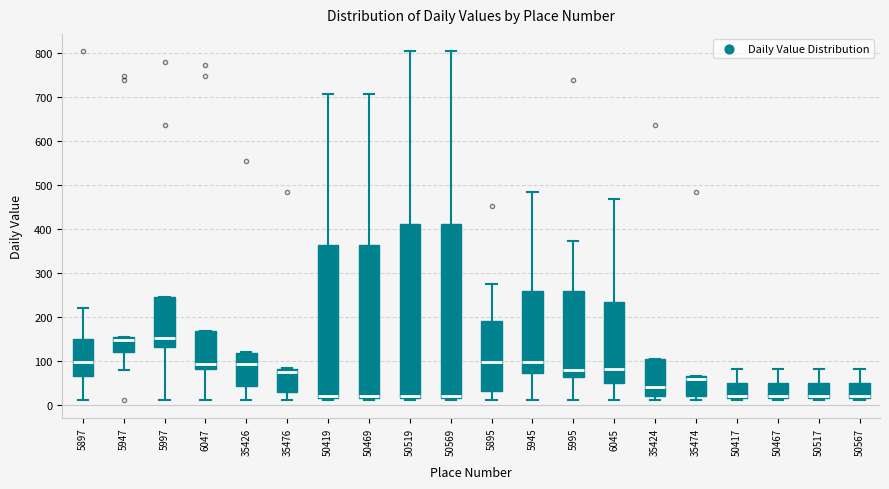

Reading left to right, transcribe this box plot: for each box, give where its median line is, the range the box spans, and where its two whiskers end, as read against the y-axis. The values are not printed on the chart, so give them approximately, as read against the axis.

5897: median 100, box 70 to 150, whiskers 10 to 220
5947: median 150, box 120 to 160, whiskers 80 to 160
5997: median 150, box 130 to 250, whiskers 10 to 250
6047: median 90, box 80 to 170, whiskers 10 to 170
35426: median 90, box 40 to 120, whiskers 10 to 120
35476: median 70, box 30 to 80, whiskers 10 to 80
50419: median 20, box 10 to 360, whiskers 10 (just below the box's lower edge) to 710
50469: median 20, box 10 to 360, whiskers 10 (just below the box's lower edge) to 710
50519: median 20, box 10 to 410, whiskers 10 (just below the box's lower edge) to 800
50569: median 20, box 10 to 410, whiskers 10 (just below the box's lower edge) to 800
5895: median 100, box 30 to 190, whiskers 10 to 280
5945: median 100, box 70 to 260, whiskers 10 to 480
5995: median 80, box 60 to 260, whiskers 10 to 370
6045: median 80, box 50 to 230, whiskers 10 to 470
35424: median 40, box 20 to 100, whiskers 10 to 100
35474: median 60, box 20 to 70, whiskers 10 to 70
50417: median 20, box 10 to 50, whiskers 10 (just below the box's lower edge) to 80
50467: median 20, box 10 to 50, whiskers 10 (just below the box's lower edge) to 80
50517: median 20, box 10 to 50, whiskers 10 (just below the box's lower edge) to 80
50567: median 20, box 10 to 50, whiskers 10 (just below the box's lower edge) to 80